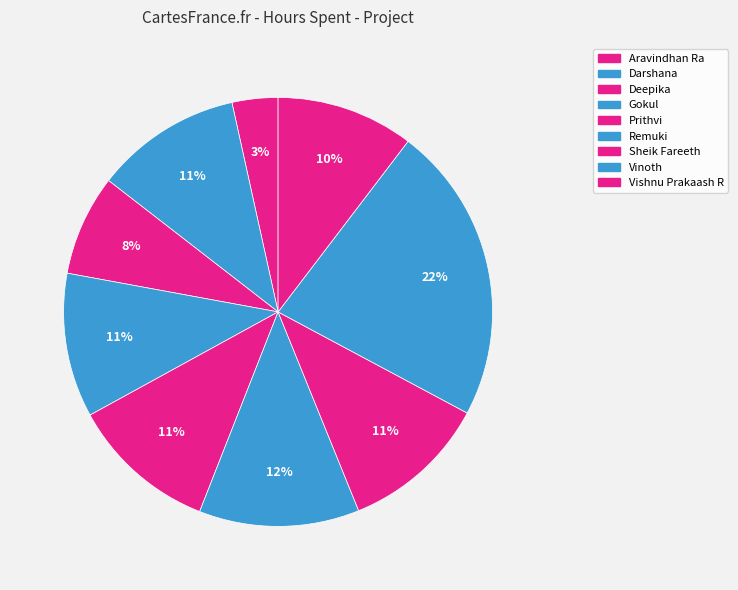

True or false: Deepika accounts for 1% of the total.

False